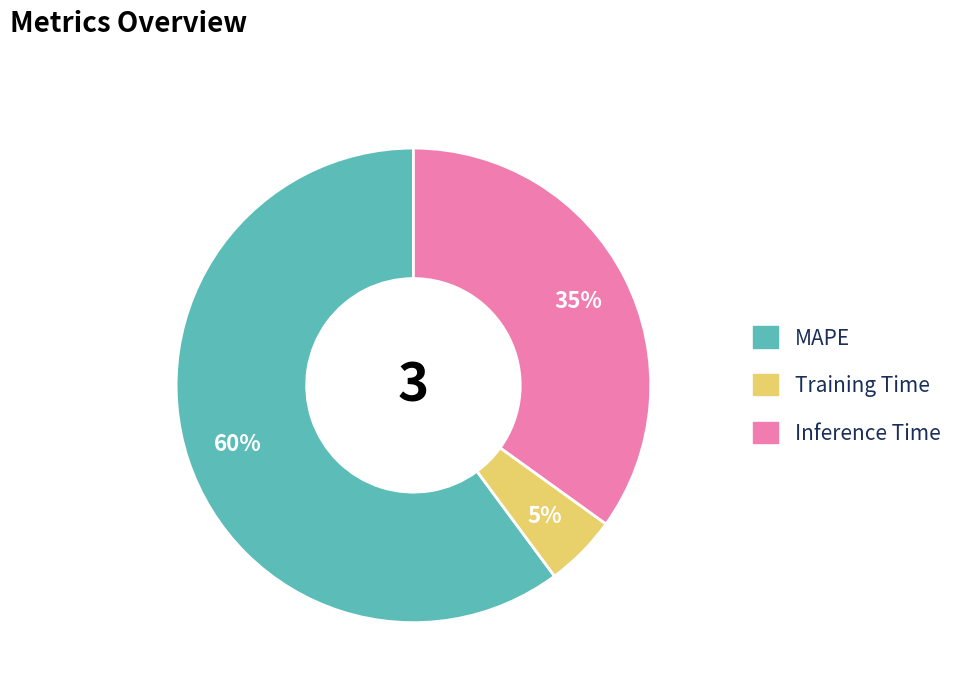

Does any single category account for the majority?

Yes